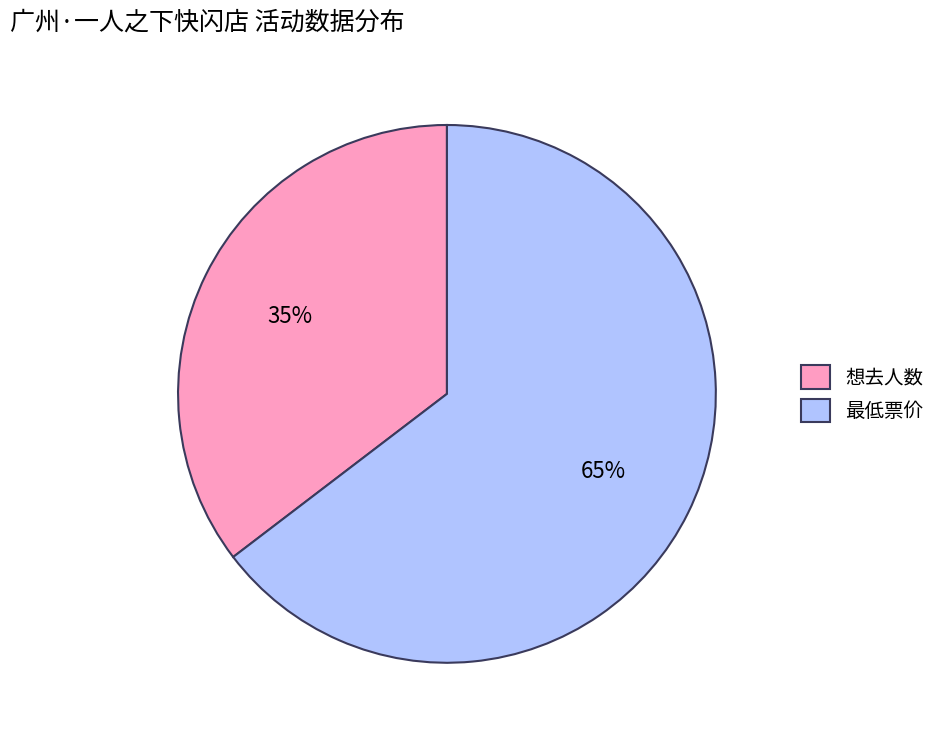

True or false: 想去人数 accounts for 35% of the total.

True